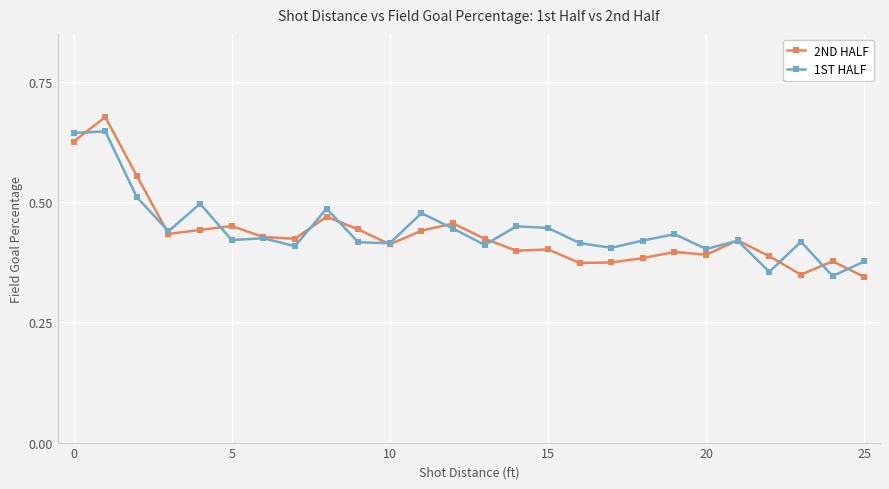

True or false: 2ND HALF has more than 0 interior local peaks.

True